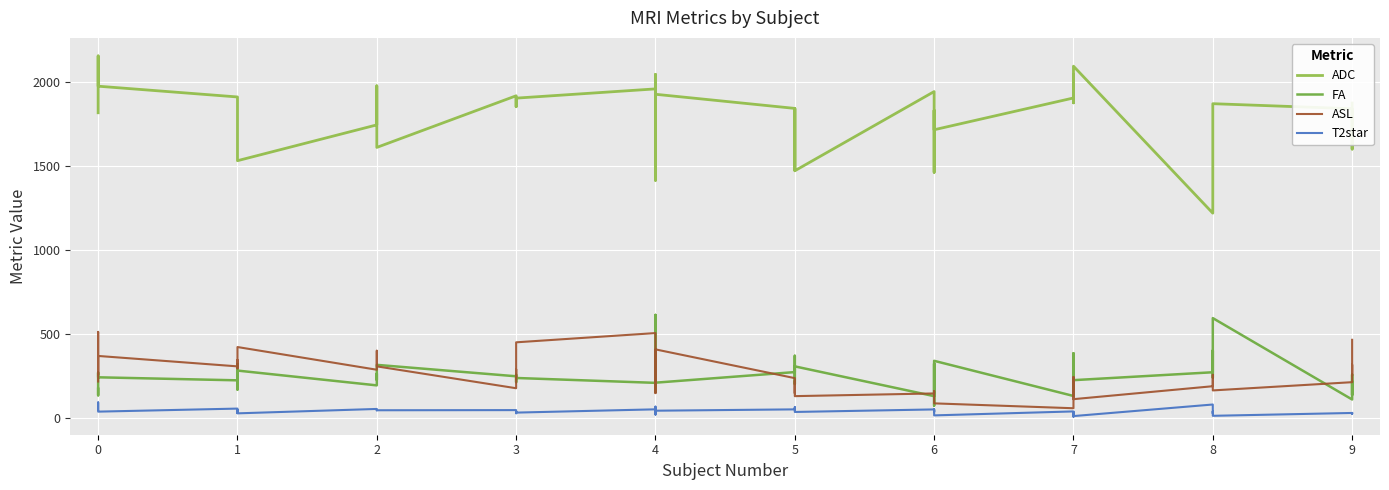

True or false: T2star and FA cross at least once.

False